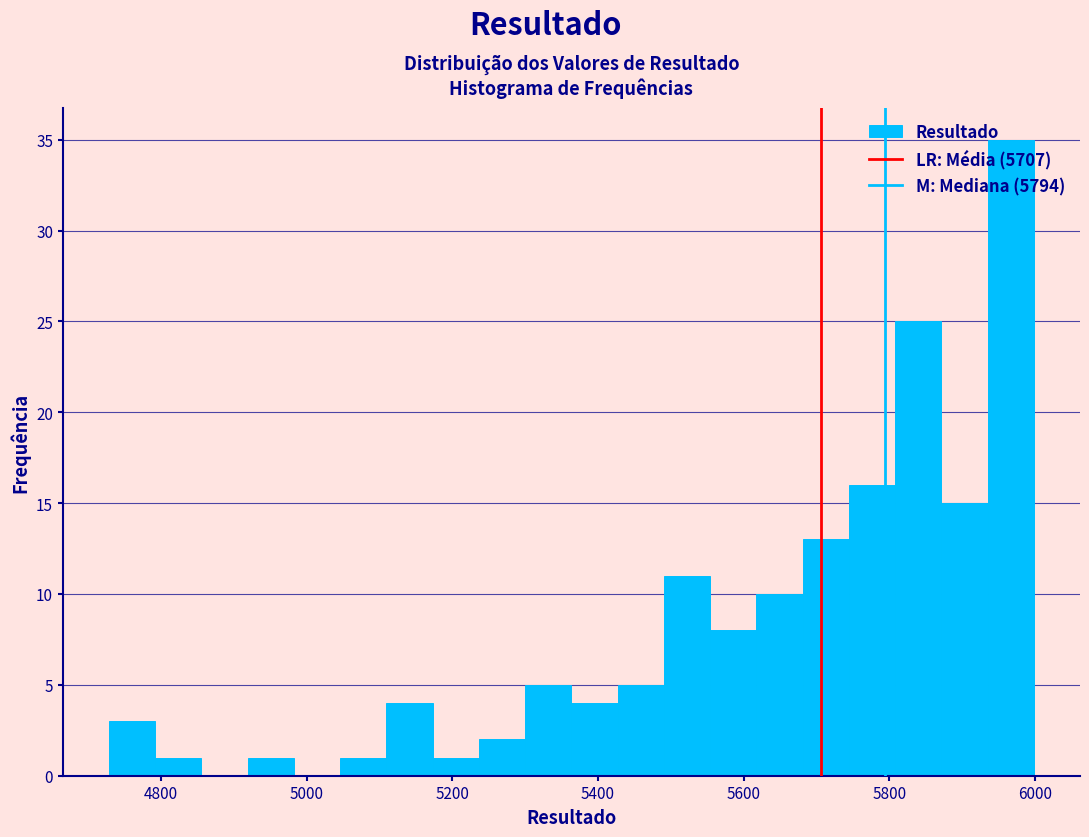

Read against the x-axis, roughly where is the centre of the tallest bar?

5960